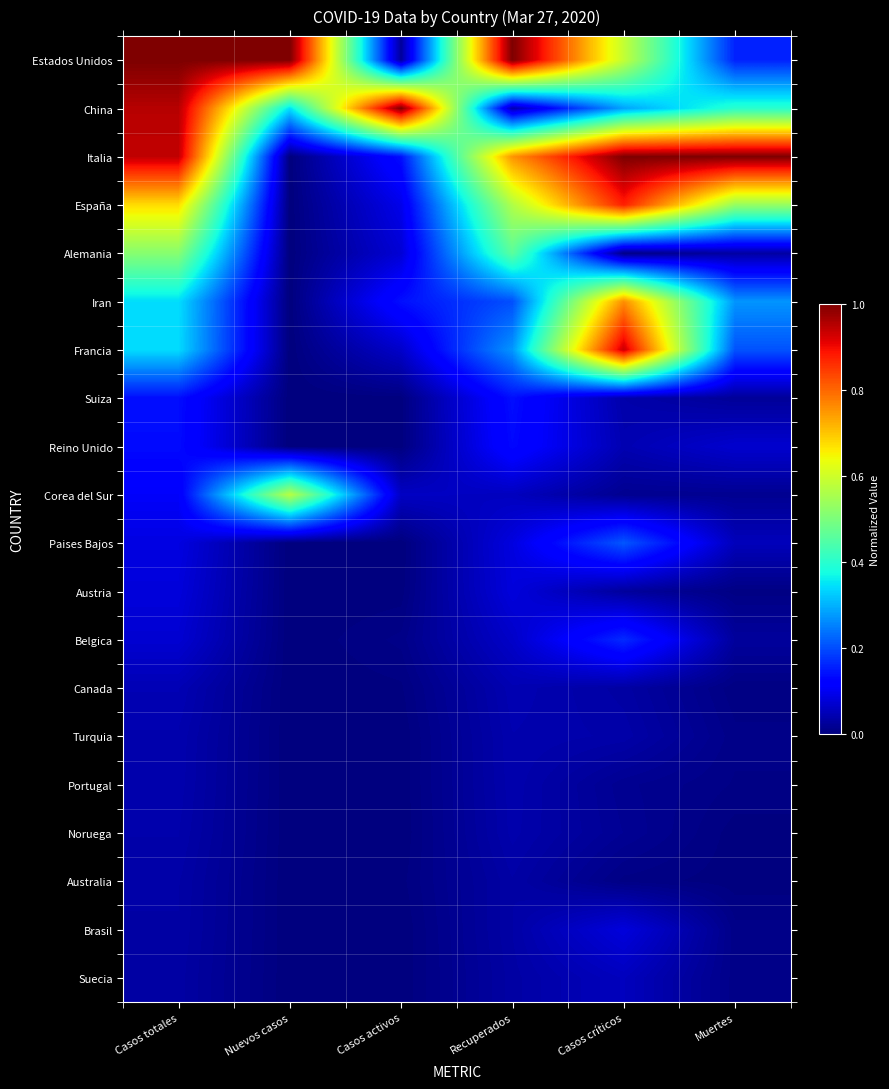

At Nuevos casos, list the series in order from largest to smallest.

Estados Unidos, Corea del Sur, China, Italia, España, Alemania, Iran, Francia, Suiza, Reino Unido, Paises Bajos, Austria, Belgica, Canada, Turquia, Portugal, Noruega, Australia, Brasil, Suecia